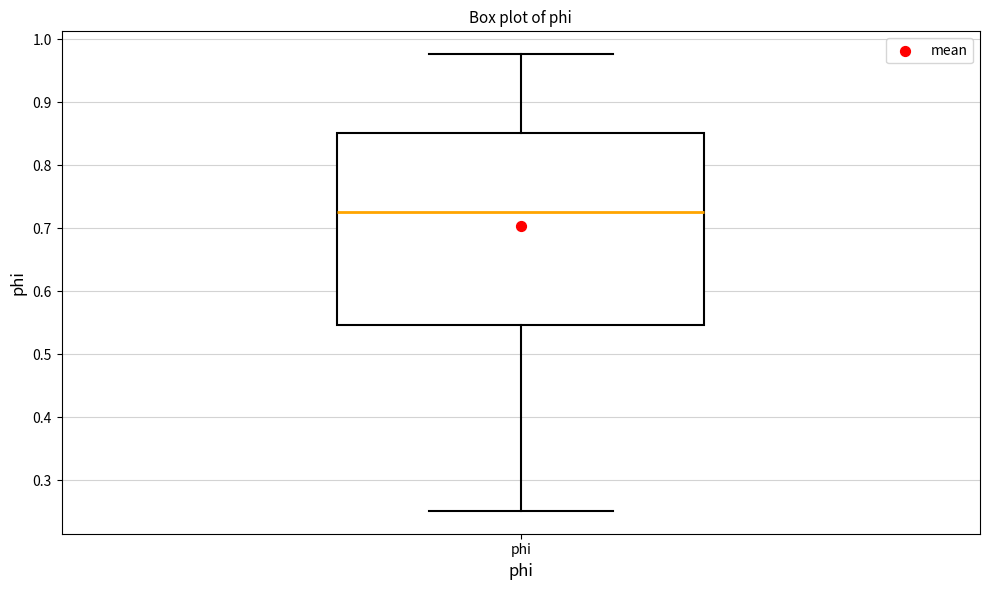

Read this box plot against the y-axis: the position of the median line, the range covered by the box, and the ends of both whiskers. The values are not printed on the chart, so give them approximately, as read against the axis.

median 0.73, box 0.55 to 0.85, whiskers 0.25 to 0.98